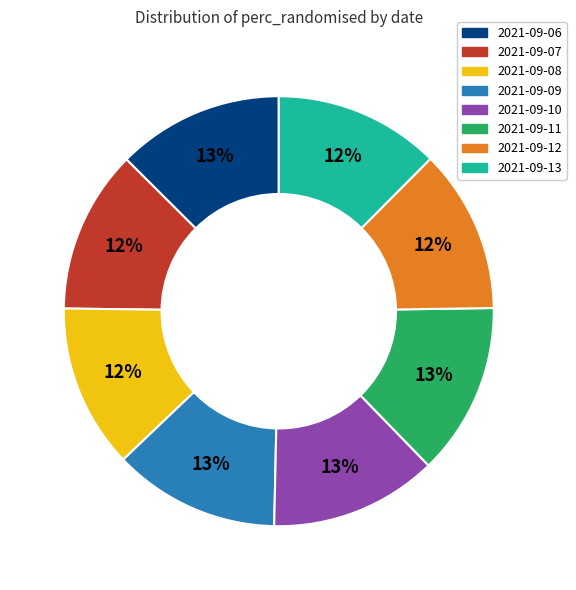

Combined, do 2021-09-10 and 2021-09-08 account for over 50%?

No